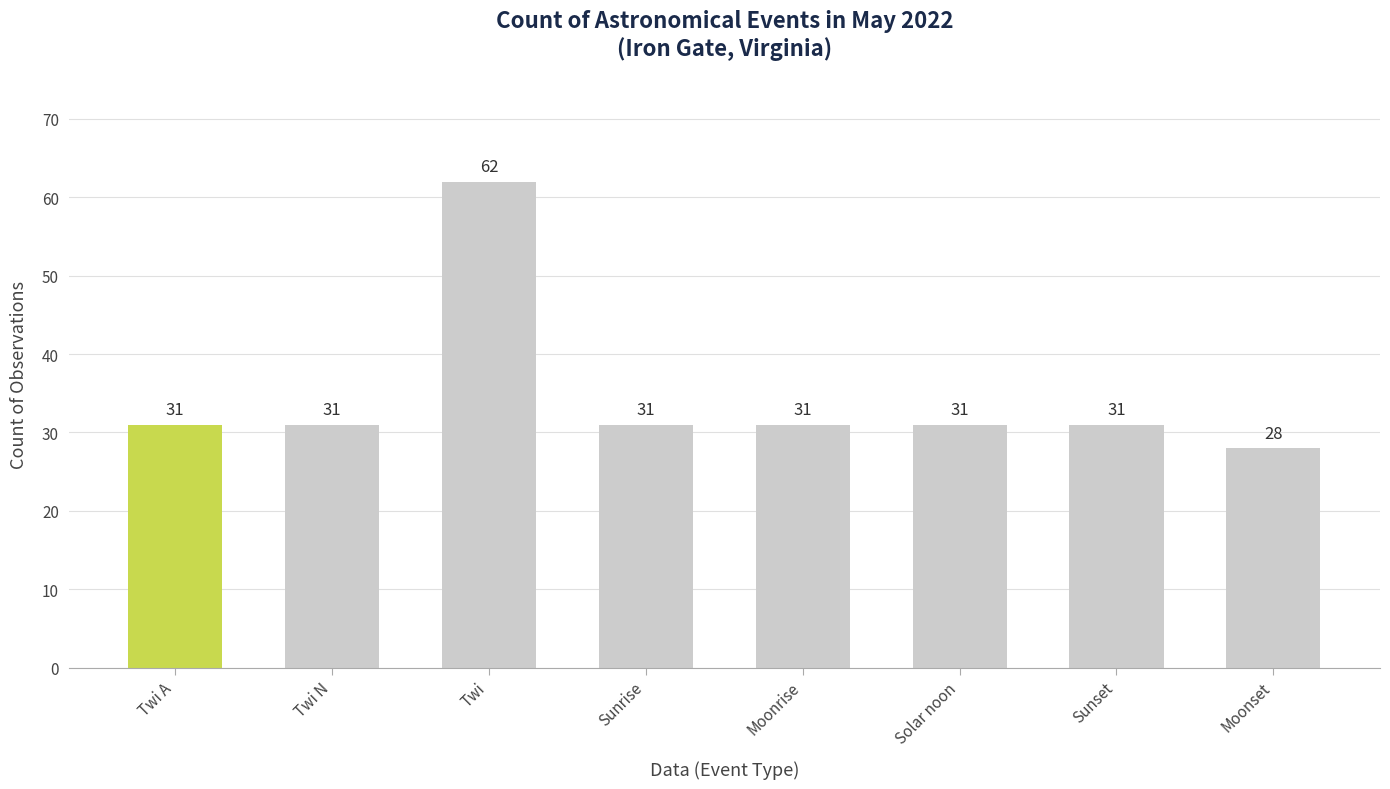

True or false: the data shows 11 at Moonrise.

False